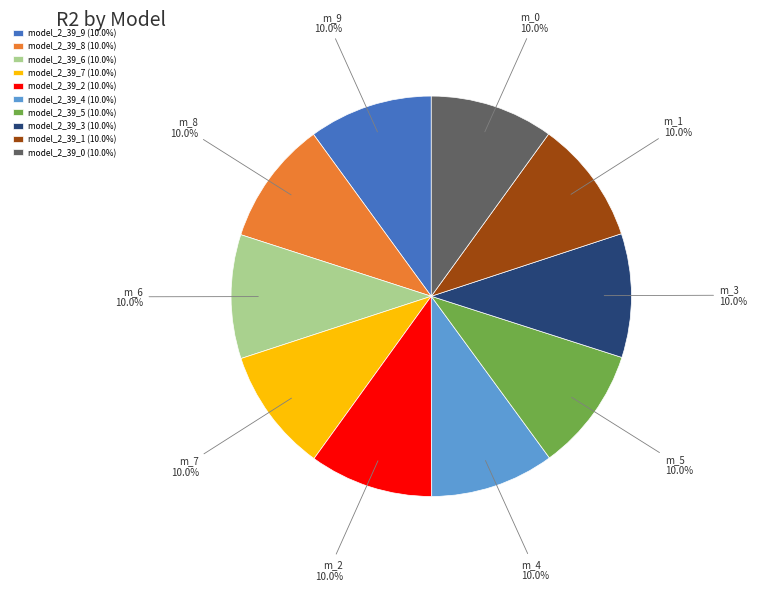

Does any single category account for the majority?

No